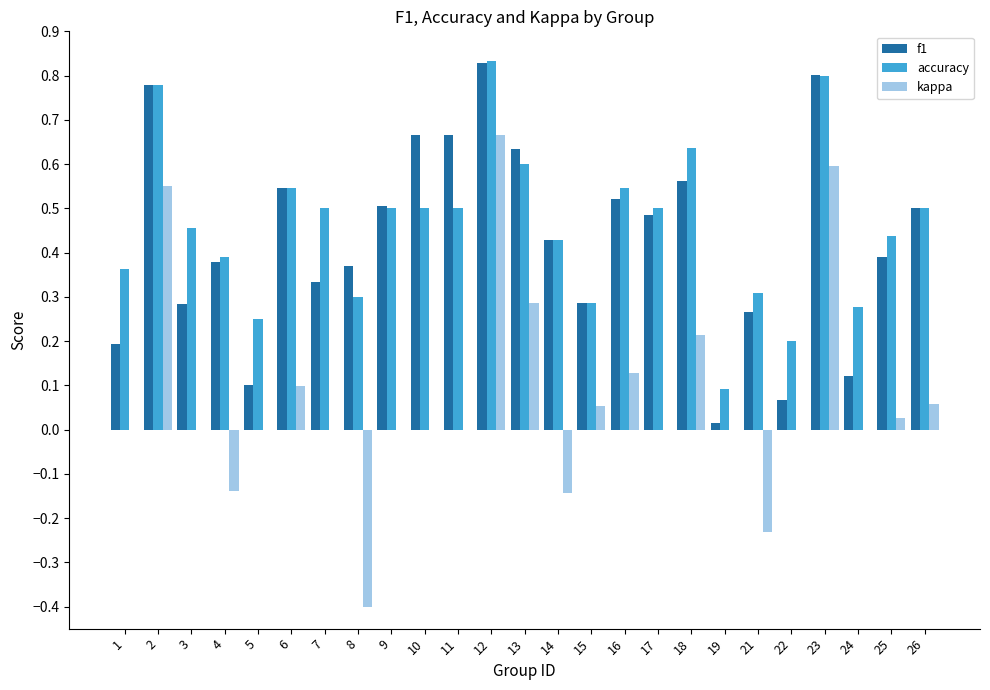

Are the bars horizontal?

No